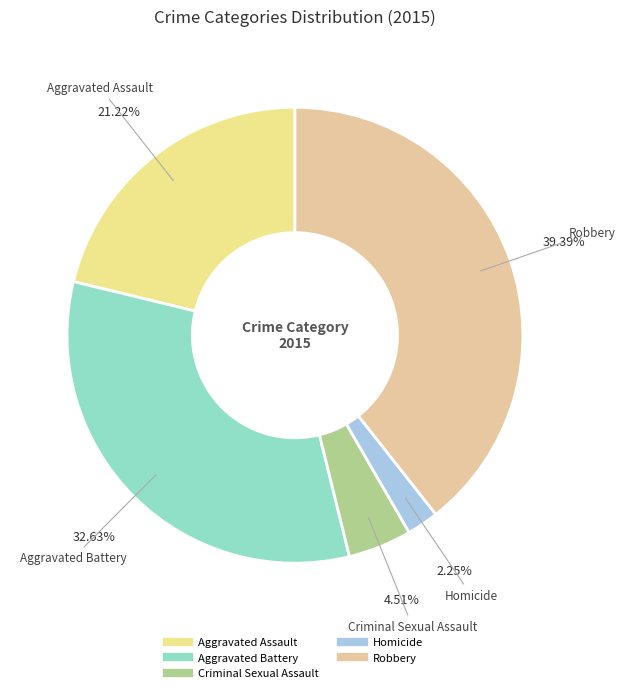

What percentage is the Aggravated Assault slice, to the nearest percent?

21%